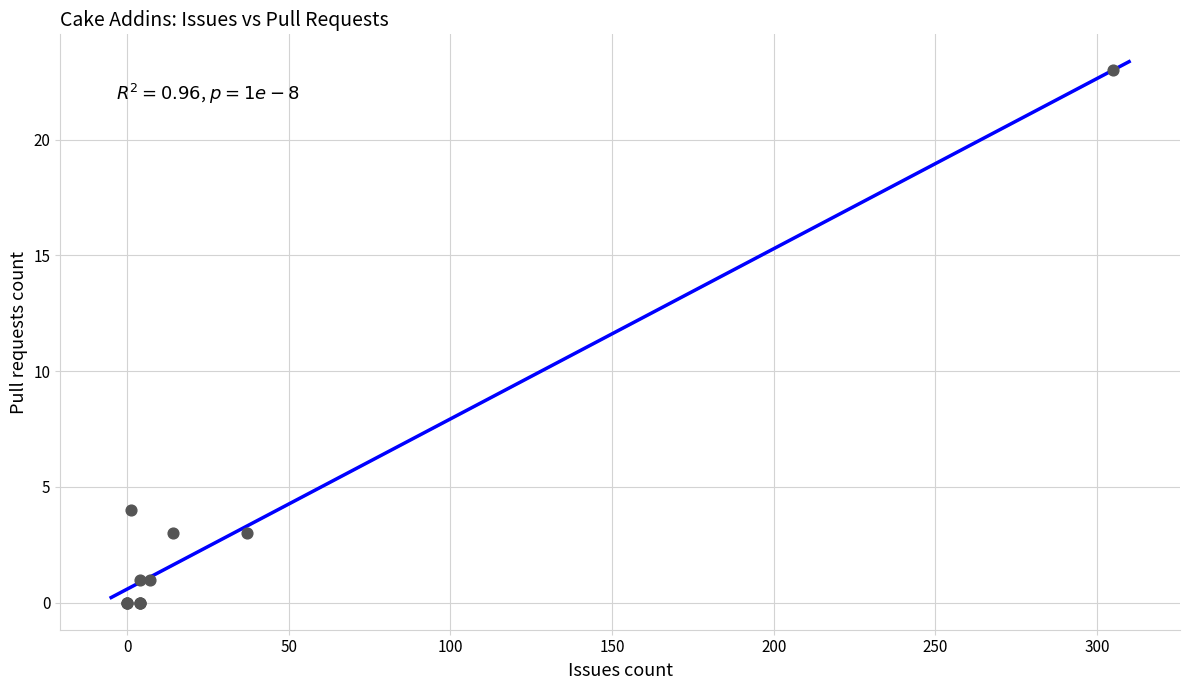

What Y value in the scatter plot is closest to 11?

4